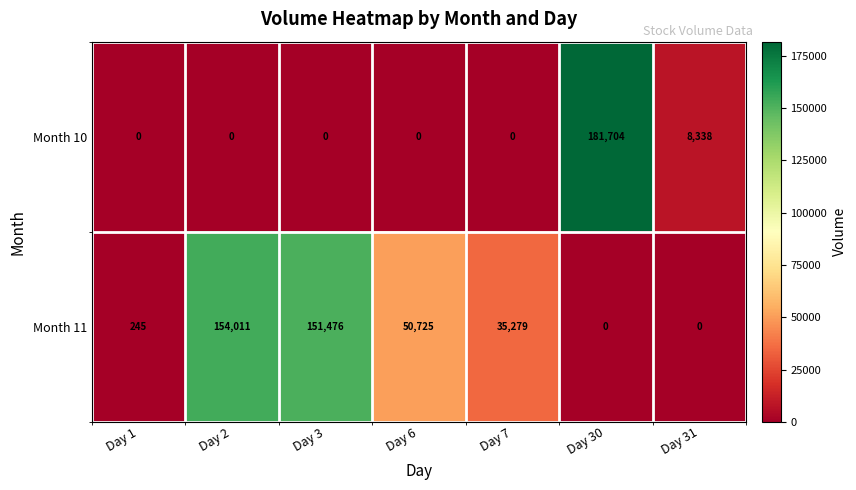

Which series has the largest total across all categories?

Month 11